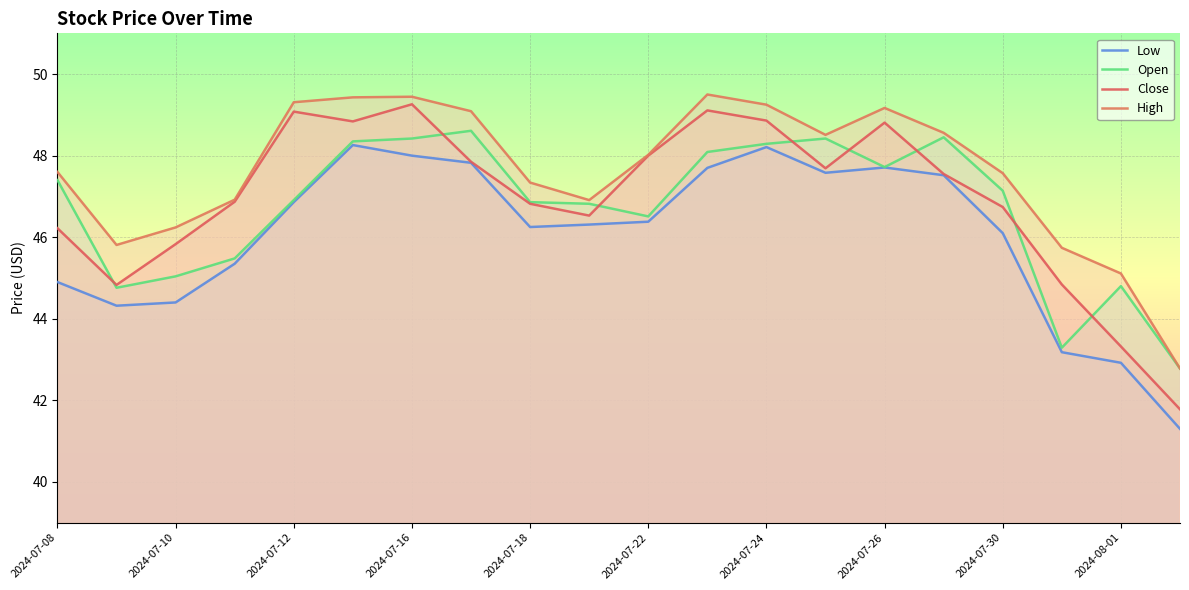

What is the difference between the Close values at 15 and 14?

1.3